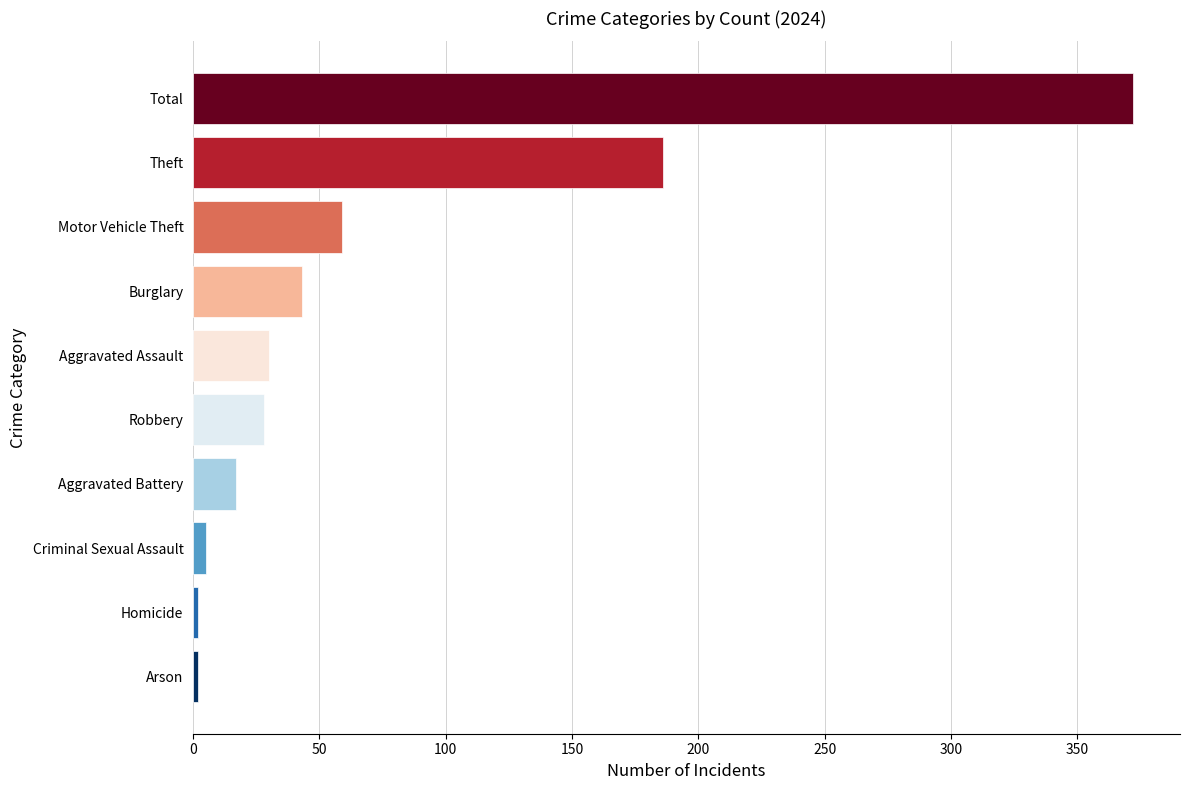

The chart shows a value of 59 at Motor Vehicle Theft. True or false?

True